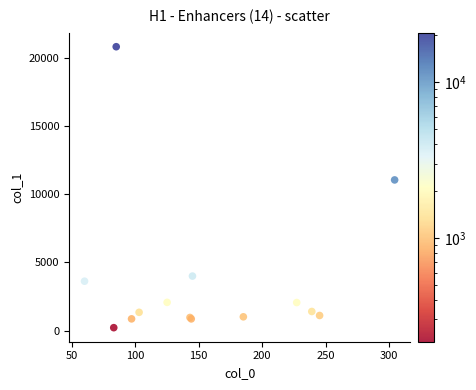

What Y value in the scatter plot is closest to 10526?

11060.2